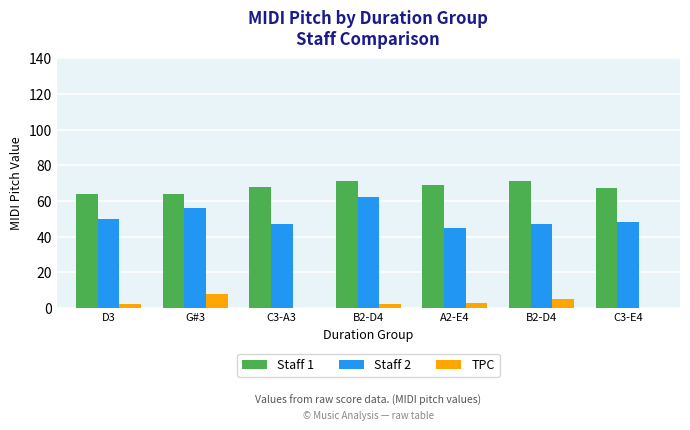

Rank the categories by Staff 2 value from lowest to highest.

A2-E4, C3-A3, B2-D4, C3-E4, D3, G#3, B2-D4